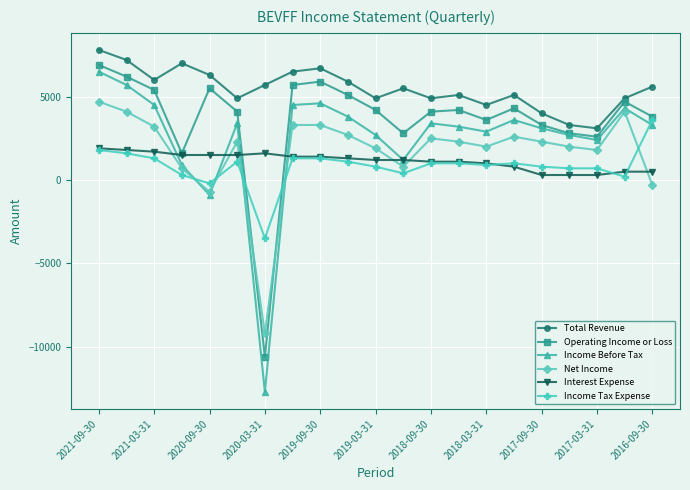

How many values in the Total Revenue series are below 5500?

10